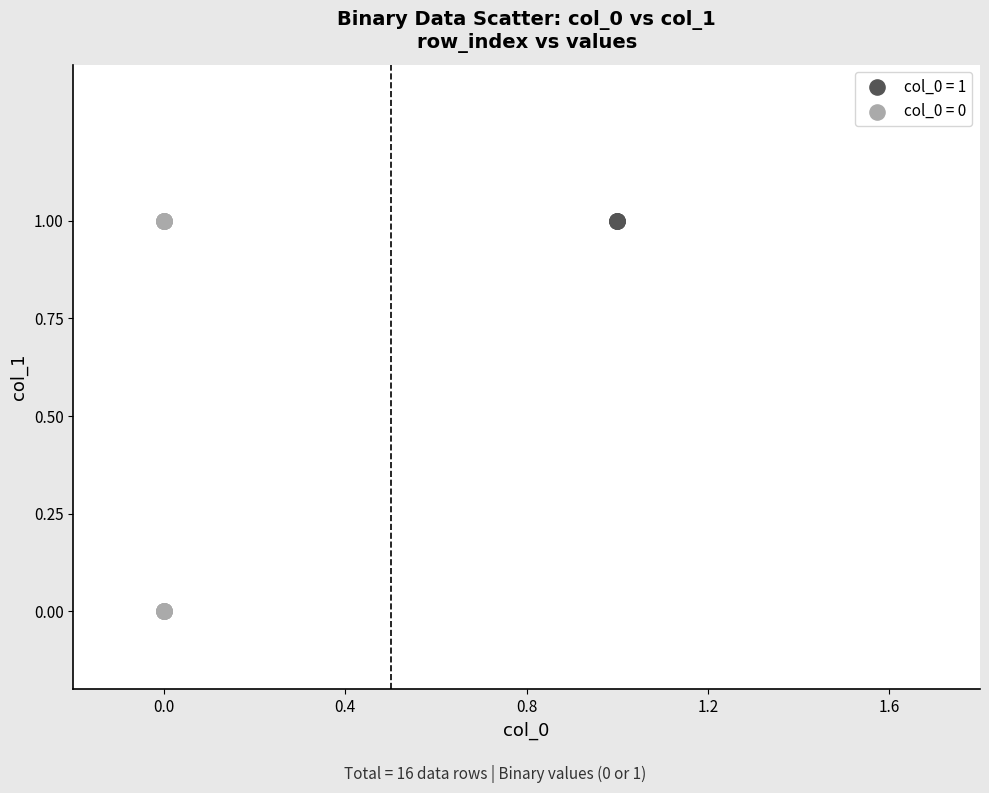

Which series contains the lowest Y value?

col_0 = 0